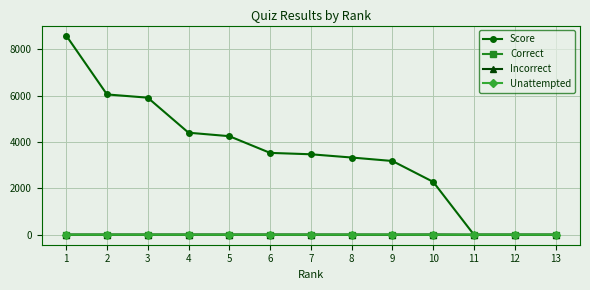

Is the value of Score at 5 greater than the value of Incorrect at 5?

Yes